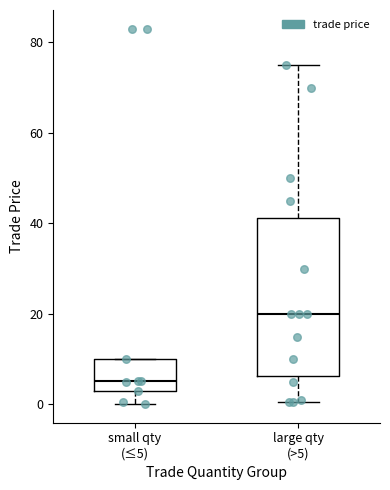

Reading left to right, read every box against the y-axis: the position of its median line, the range the box covers, and the ends of its whiskers. The values are not printed on the chart, so give them approximately, as read against the axis.

small qty (≤5): median 6, box 2 to 10, whiskers 0 to 10
large qty (>5): median 20, box 6 to 42, whiskers 0 to 76